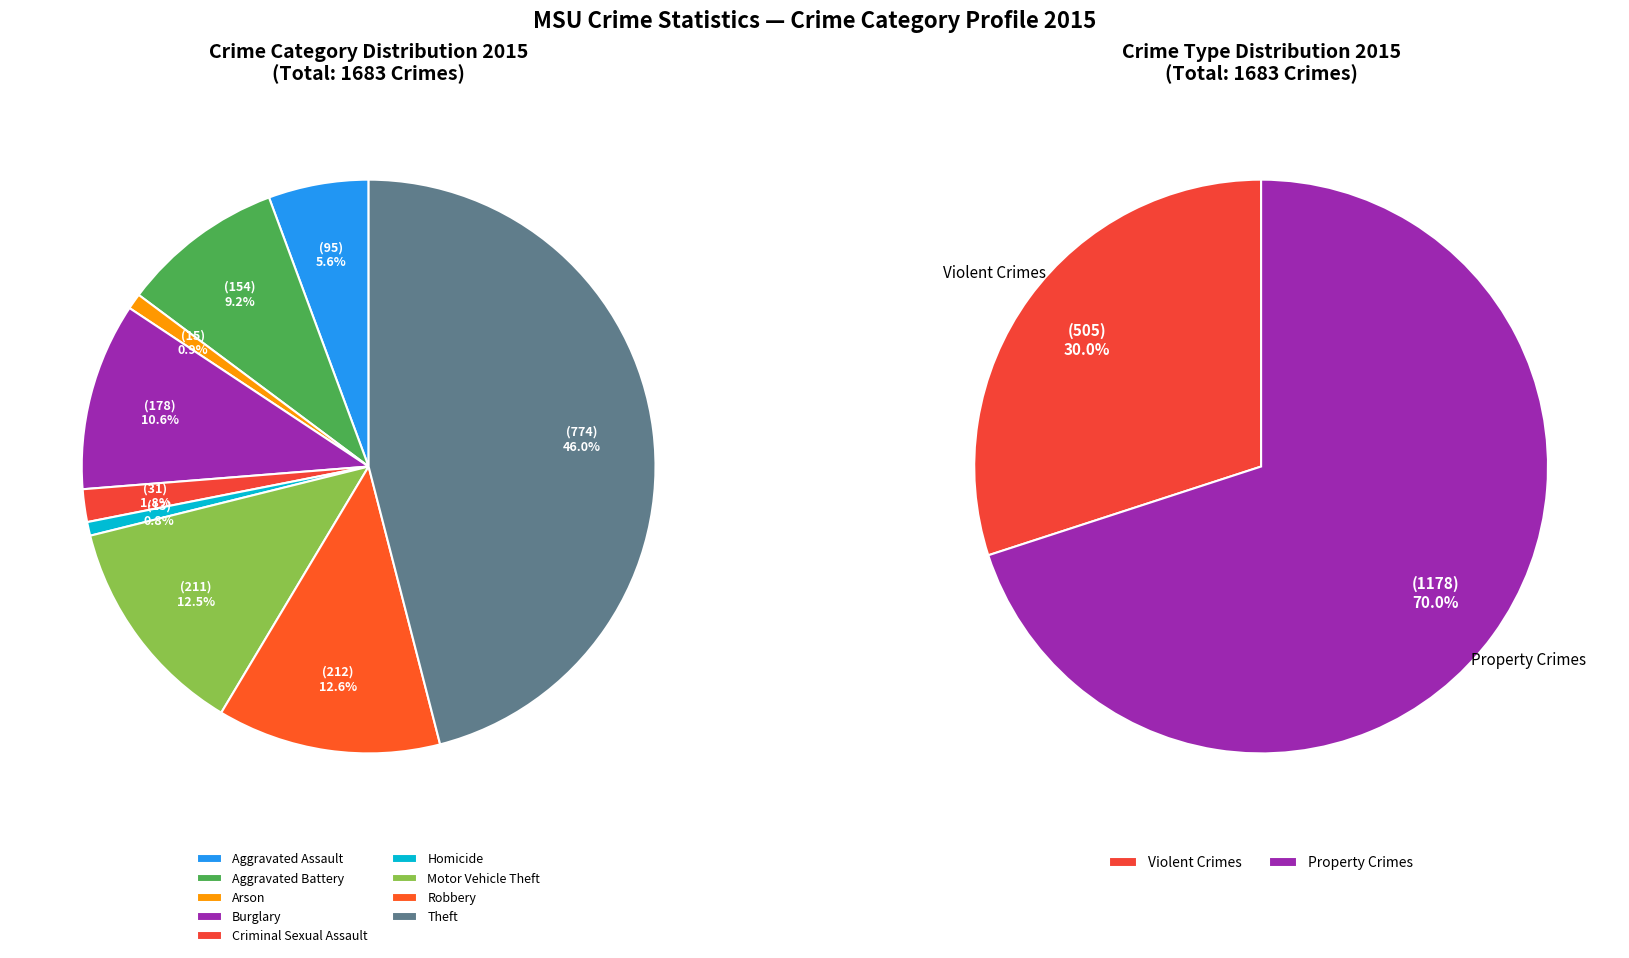

What is the total percentage of Homicide and Burglary?

11.3%